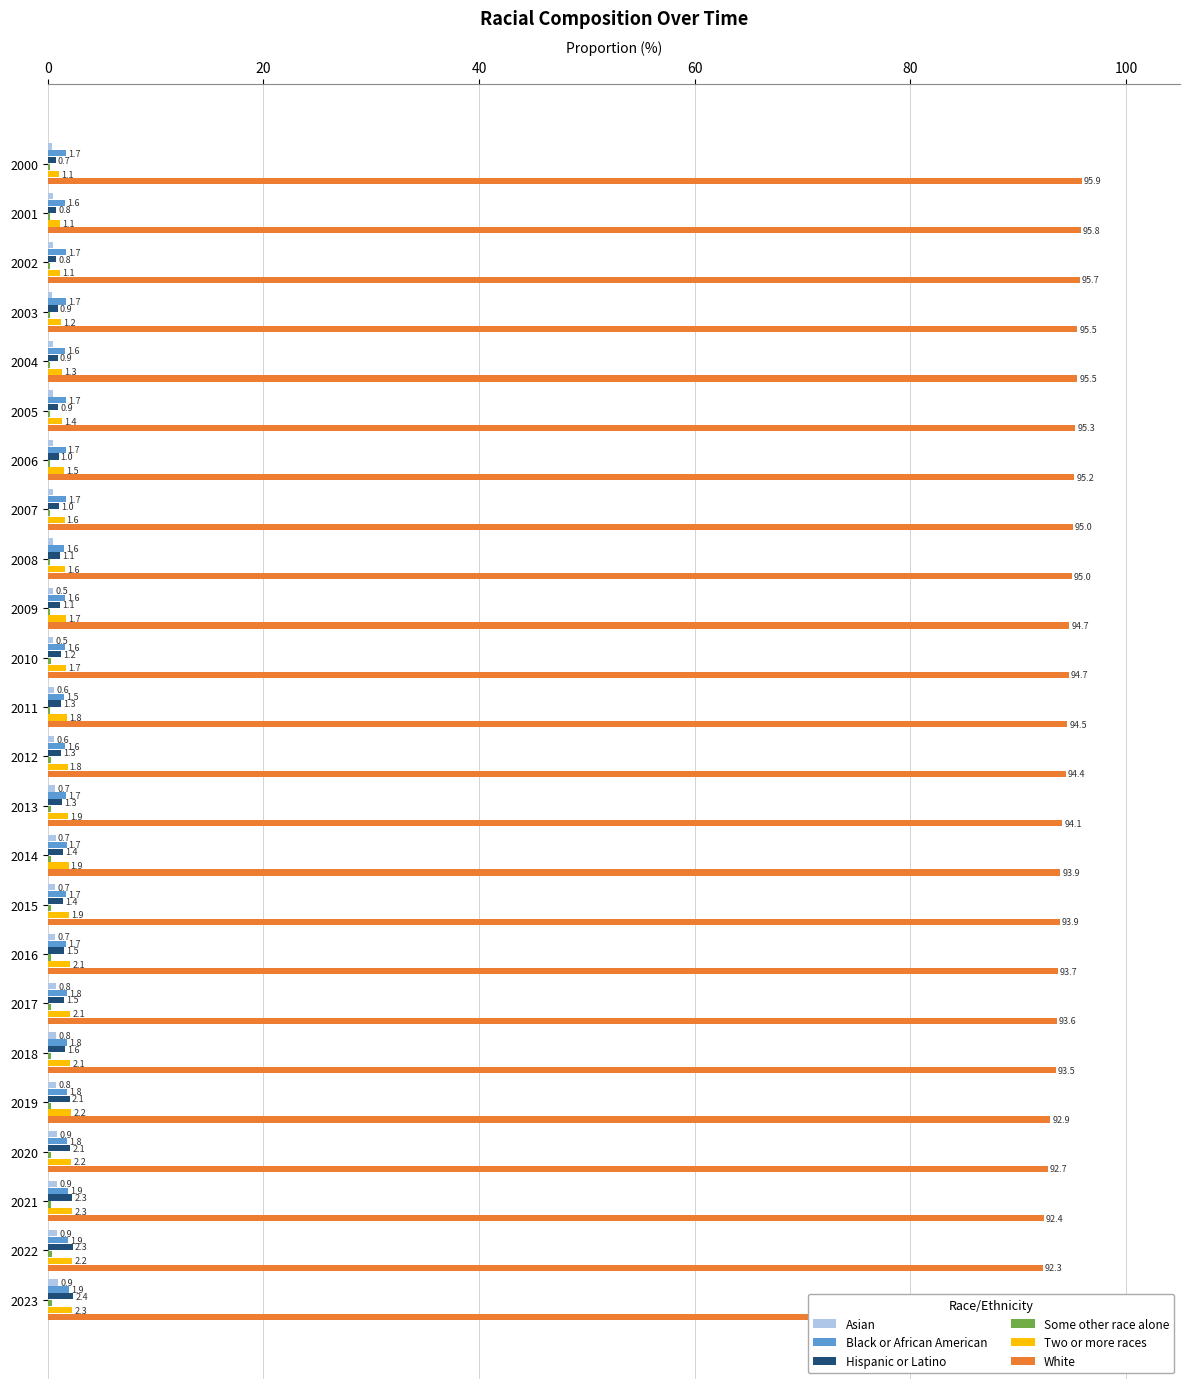

How many bars are there in each group?

6